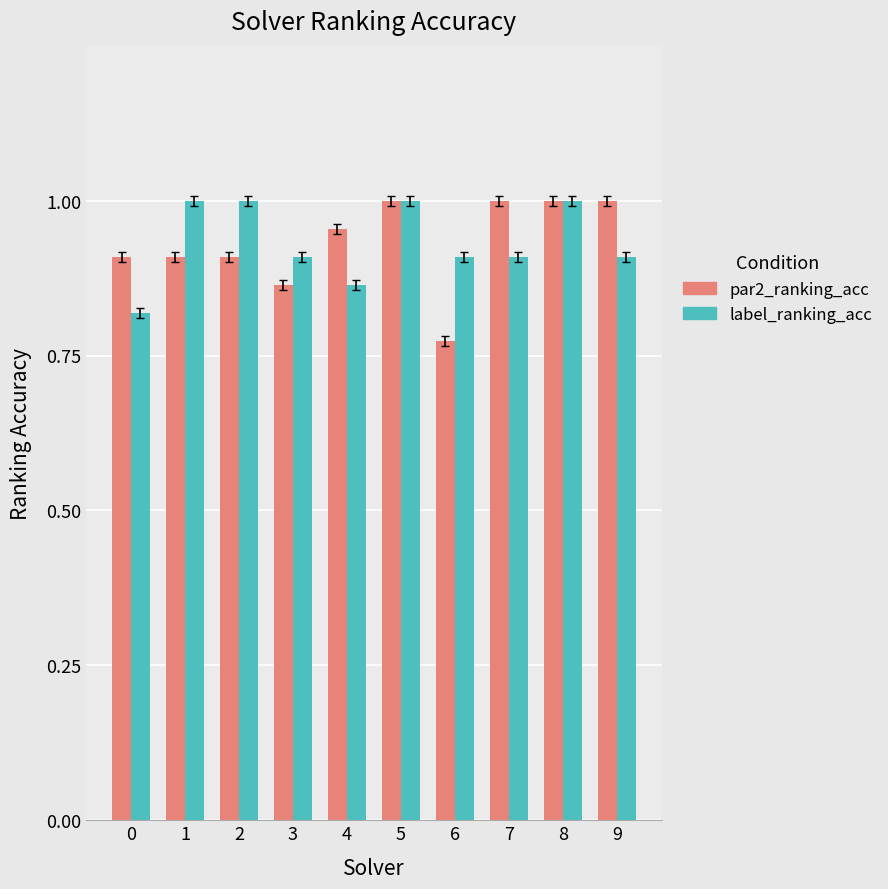

At how many categories does at least one series exceed 0?

10